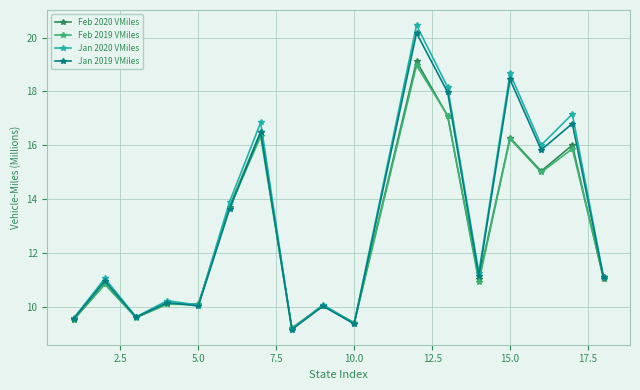

What is the greatest value displayed?

20.5